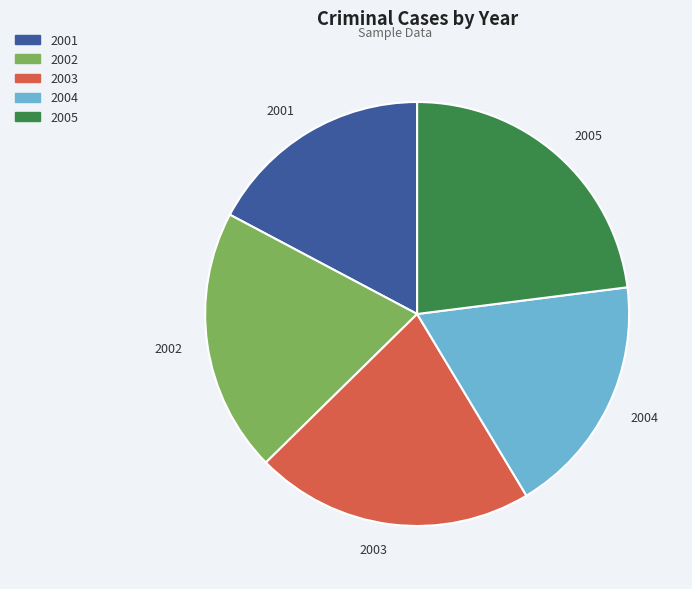

Do 2002 and 2004 together represent more than half of the pie?

No